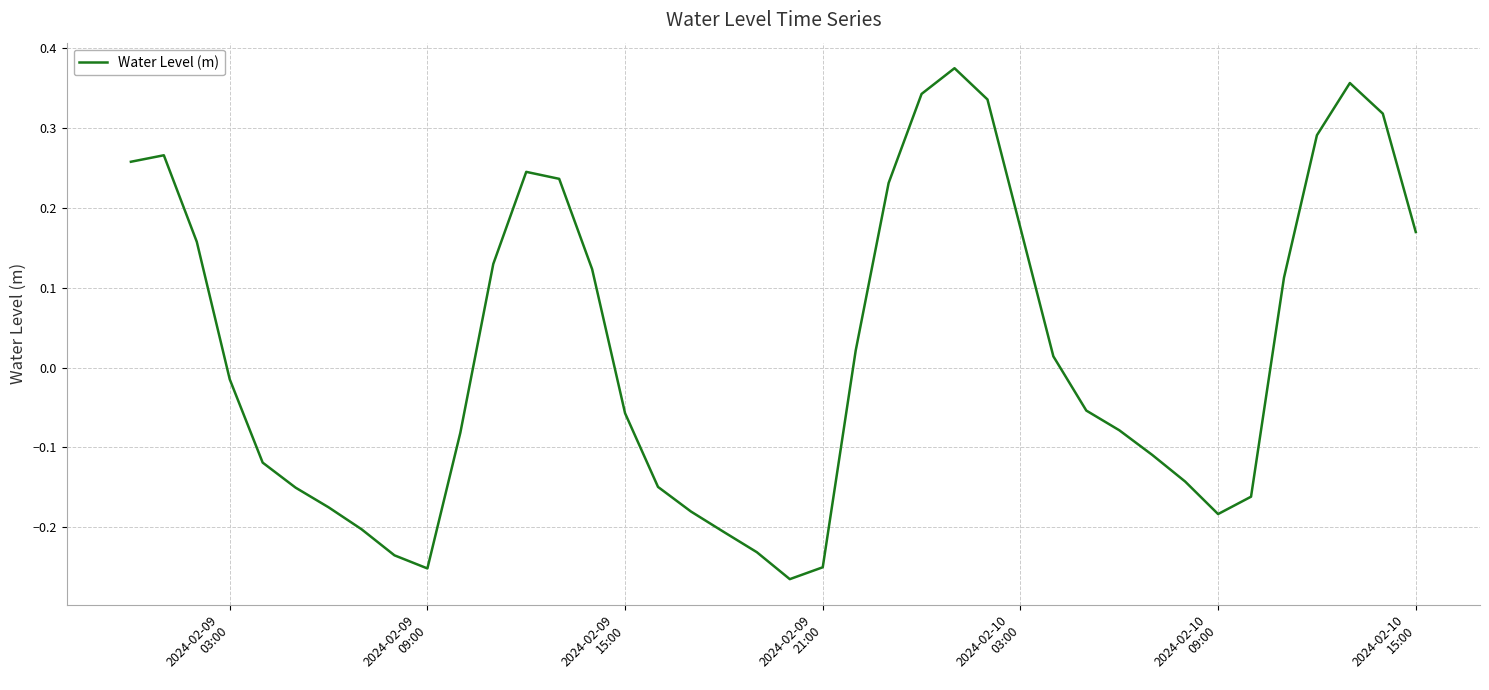

Is this an area chart (filled region under the line)?

No